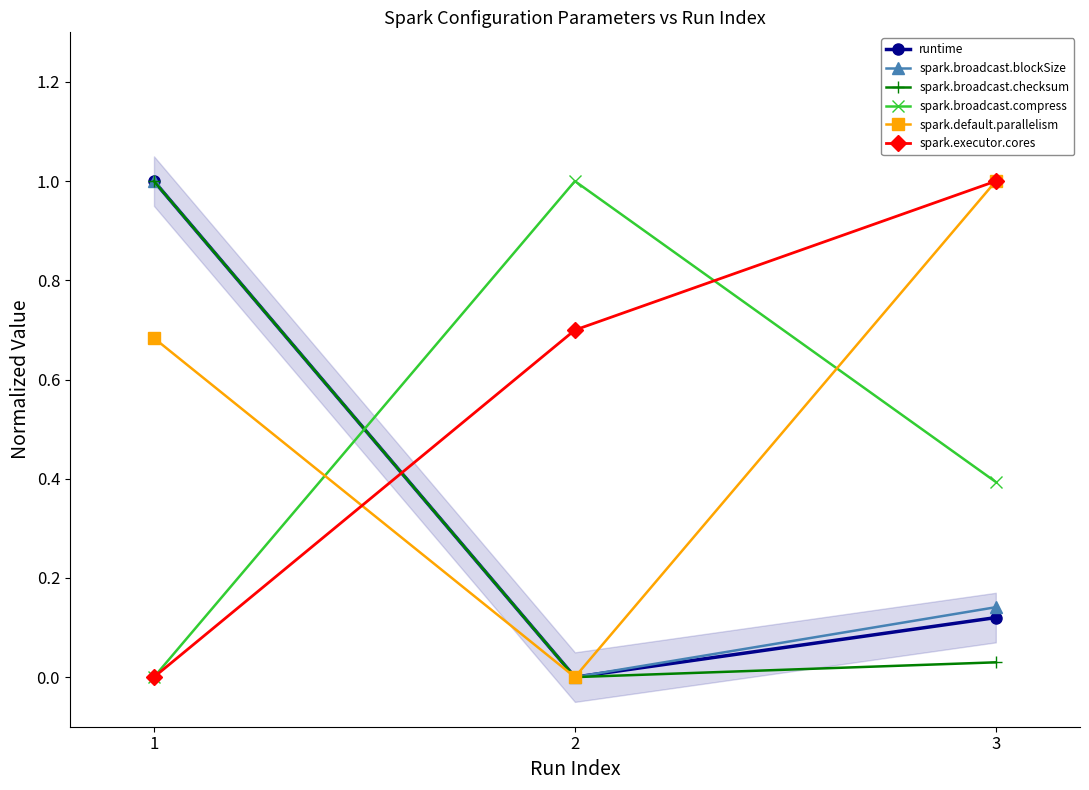

The value of spark.broadcast.checksum at 1 is 1.0. True or false?

True